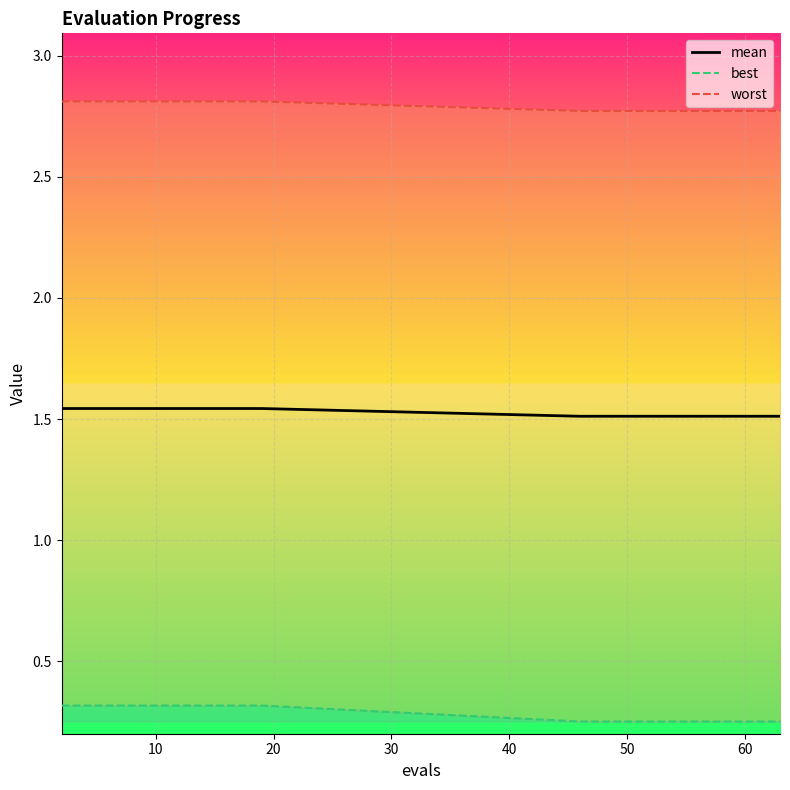

Count the number of categories in the chart.

20